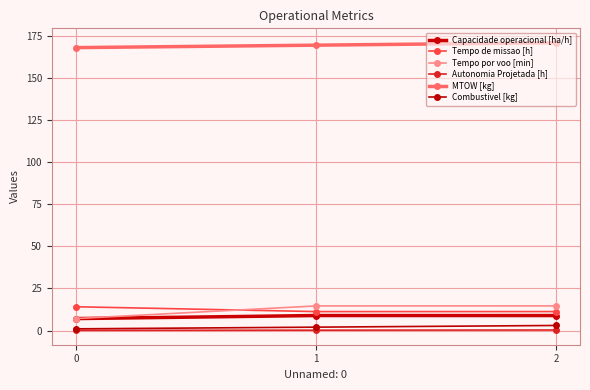

Rank the categories by MTOW [kg] value from highest to lowest.

2, 1, 0